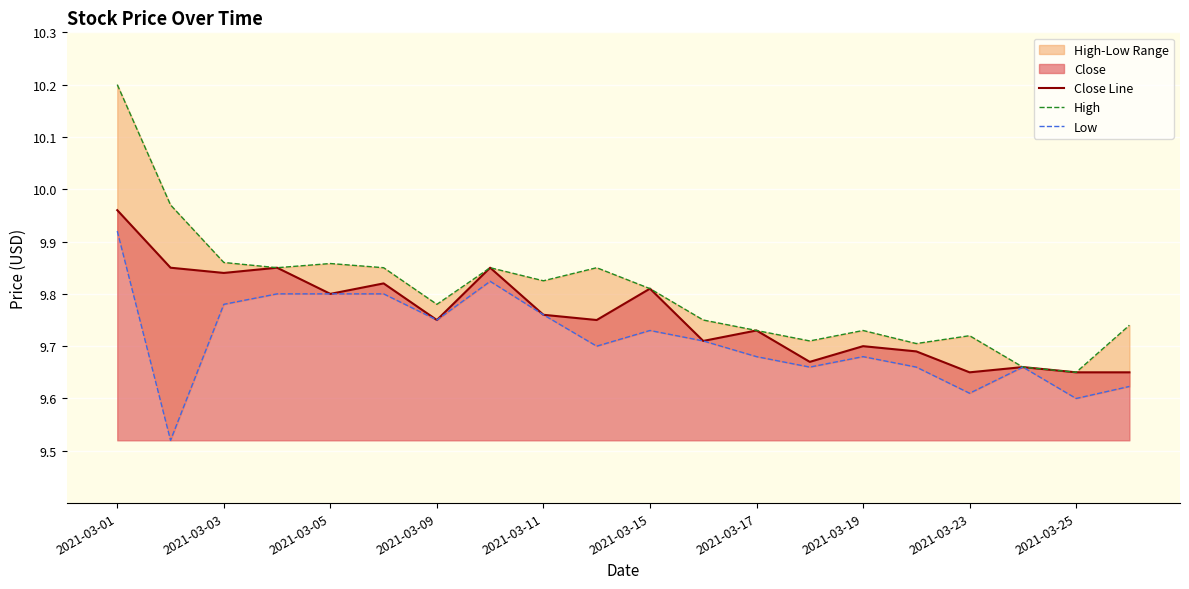

What is the difference between the maximum and minimum values in the Close Line series?

0.3